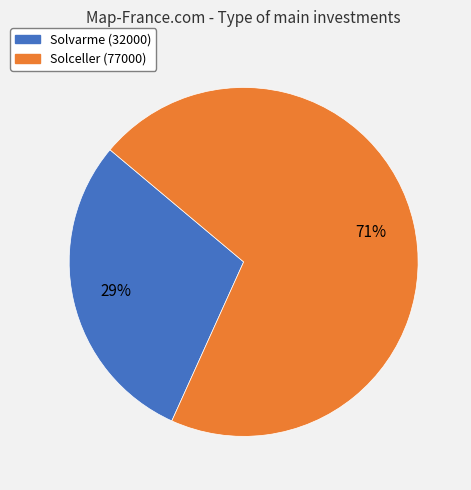

To the nearest percent, what portion does Solceller (77000) represent?

71%